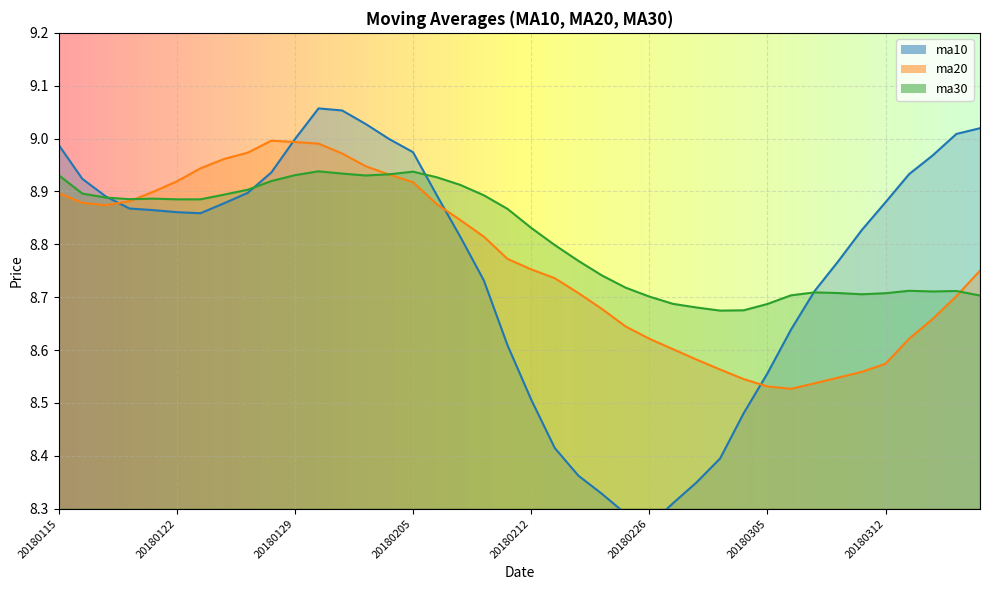

Where is the first local maximum for ma20?

20180126